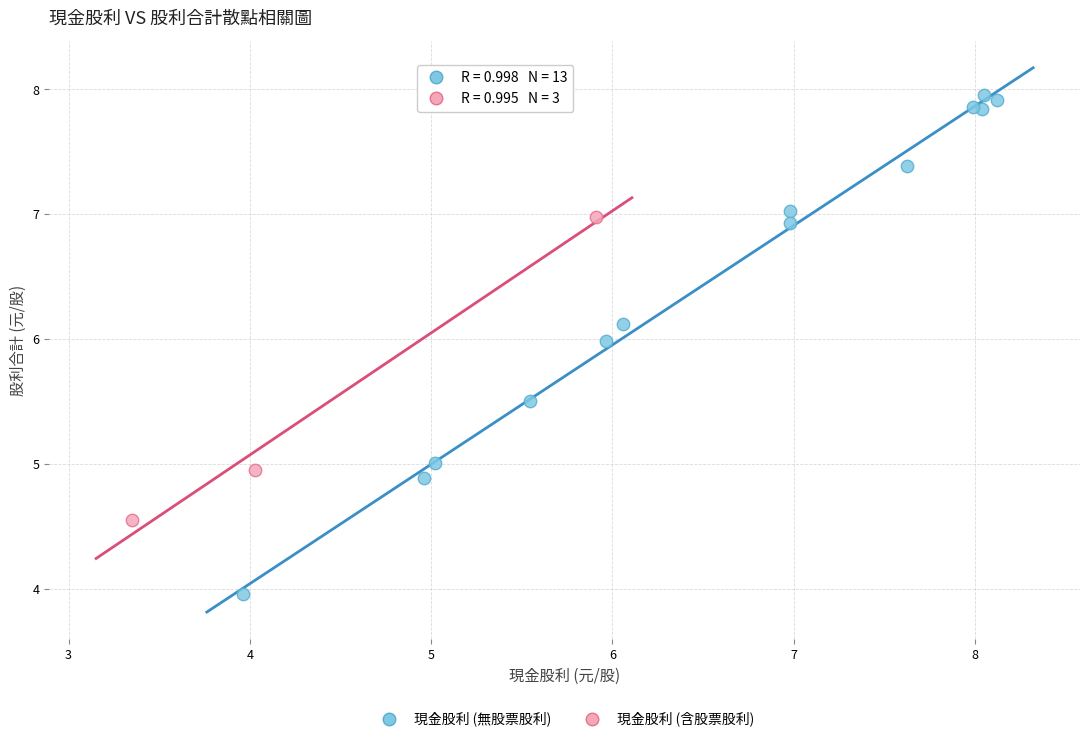

Which series contains the highest Y value?

現金股利 (無股票股利)